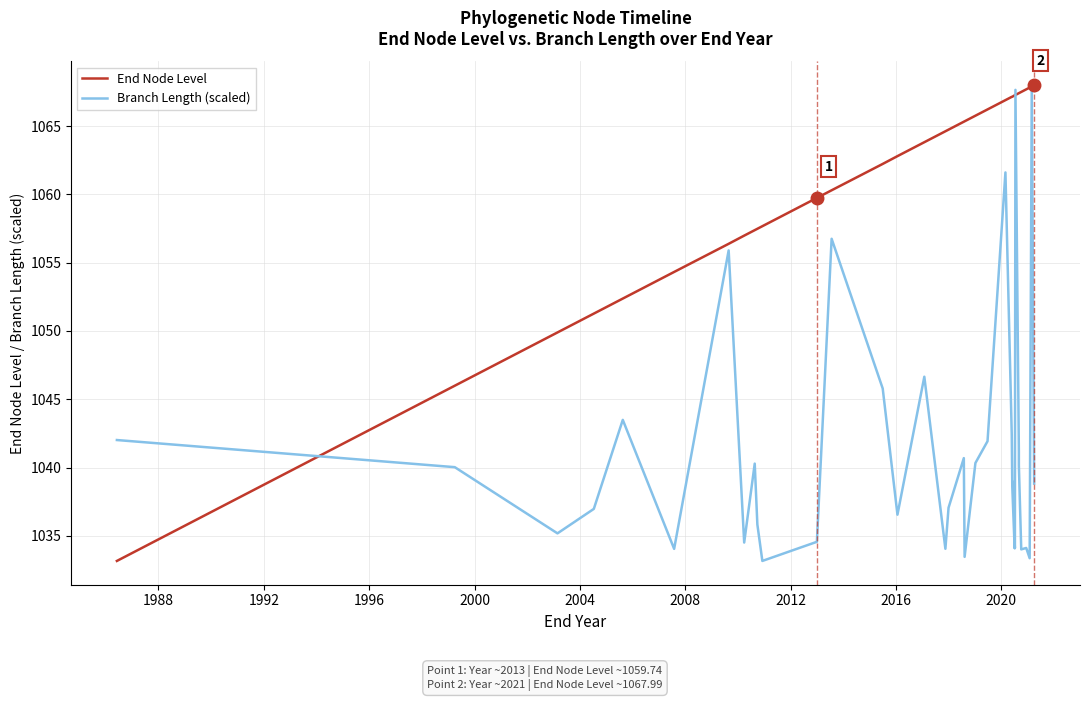

At how many categories does at least one series exceed 1055?

34